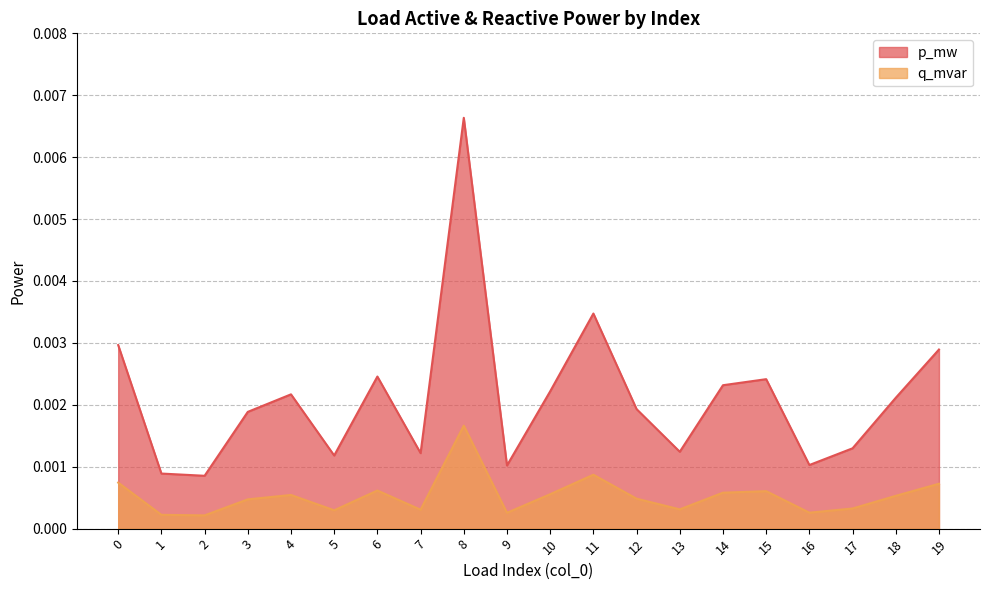

True or false: q_mvar has a value of 0.0 at 5.

False